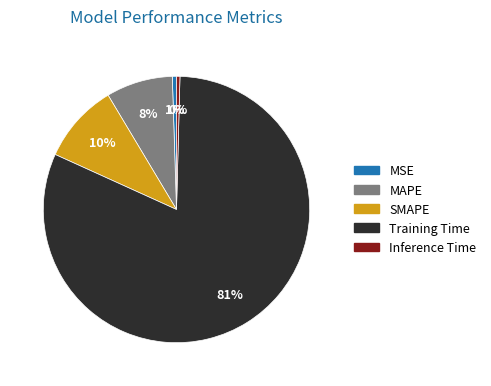

Which slice is the largest?

Training Time